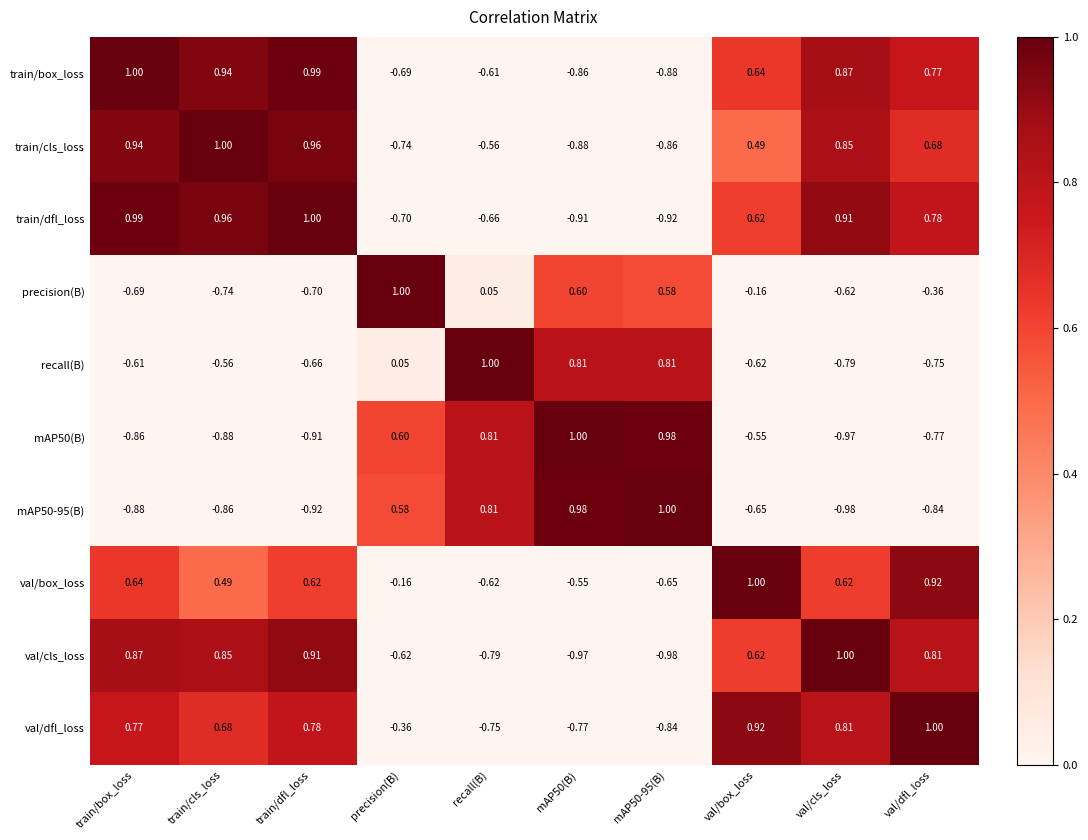

Which series changed the most between train/box_loss and val/box_loss?

precision(B)